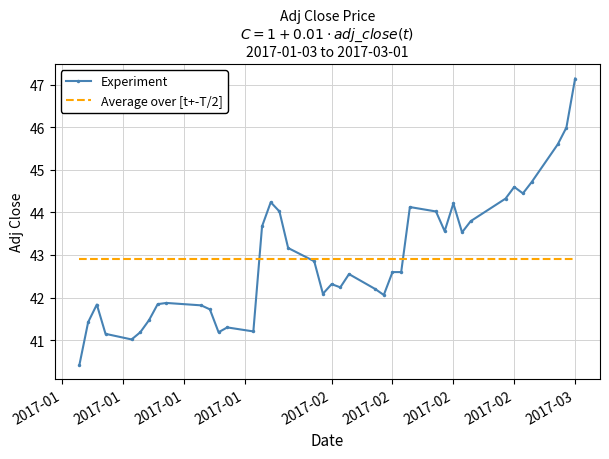

Which series has the widest spread of values?

Experiment